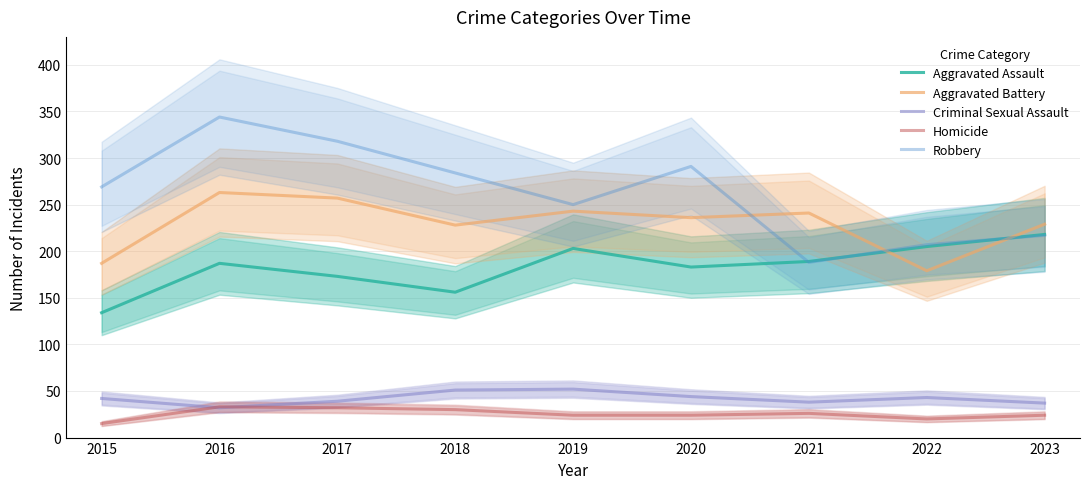

At which label does Criminal Sexual Assault reach its minimum?

2016